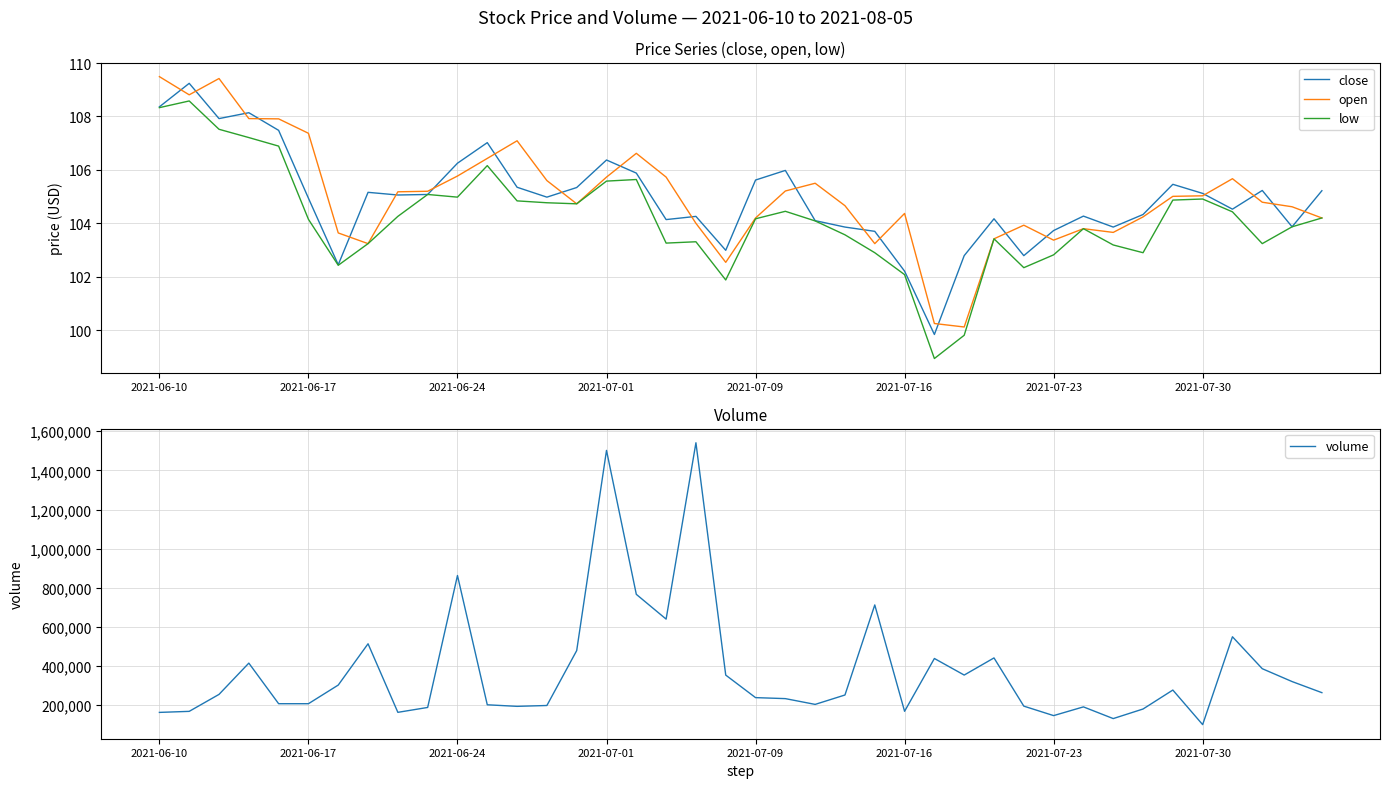

Which series has the widest spread of values?

volume